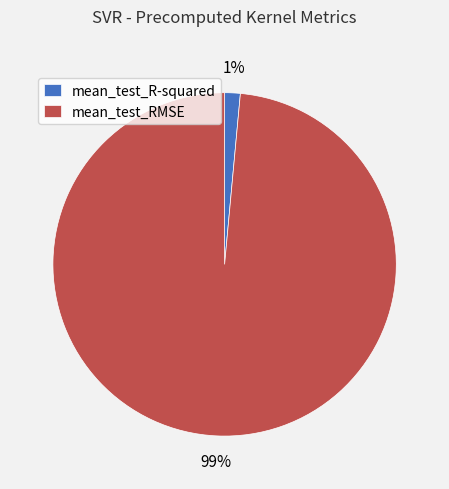

Does mean_test_RMSE account for over 50% of the chart?

Yes